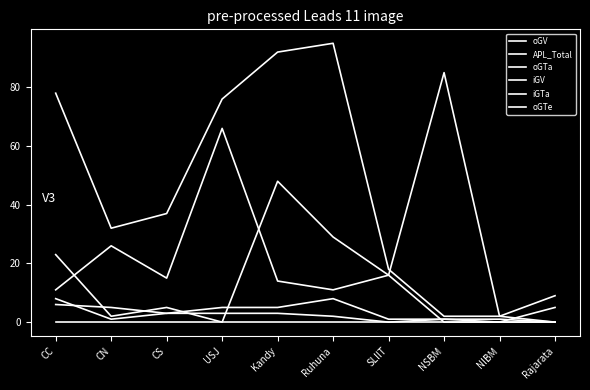

Does the chart have visible grid lines?

No